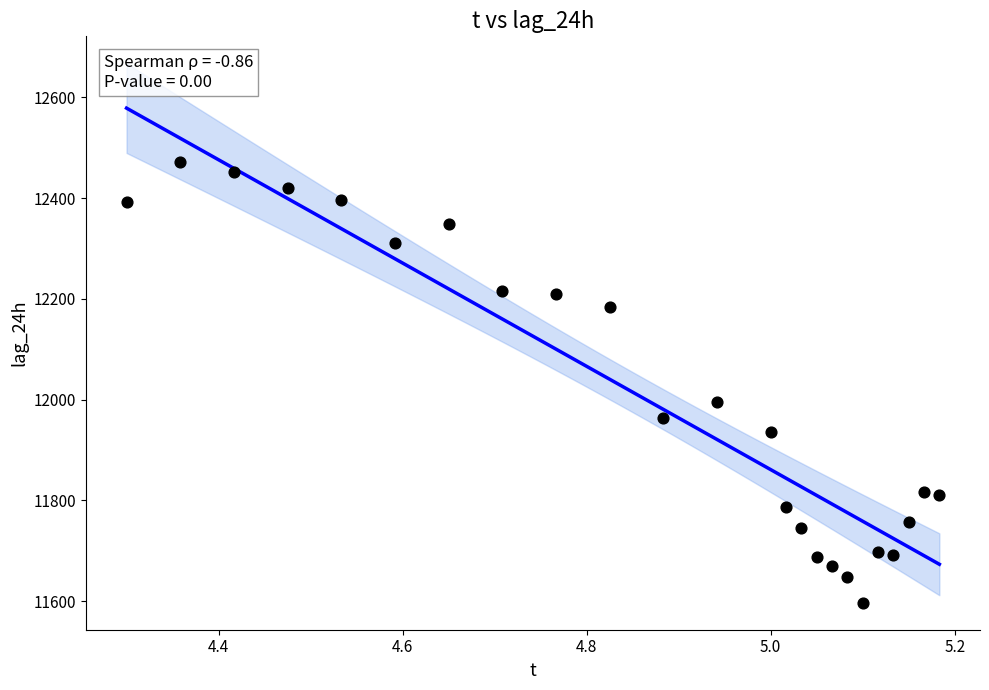

What is the range of Y values (max minus min)?

874